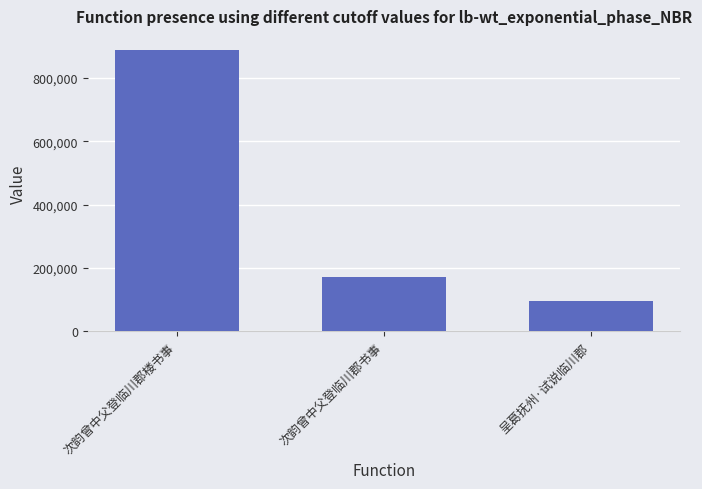

Which category has the lowest value across all series?

呈葛抚州·试说临川郡